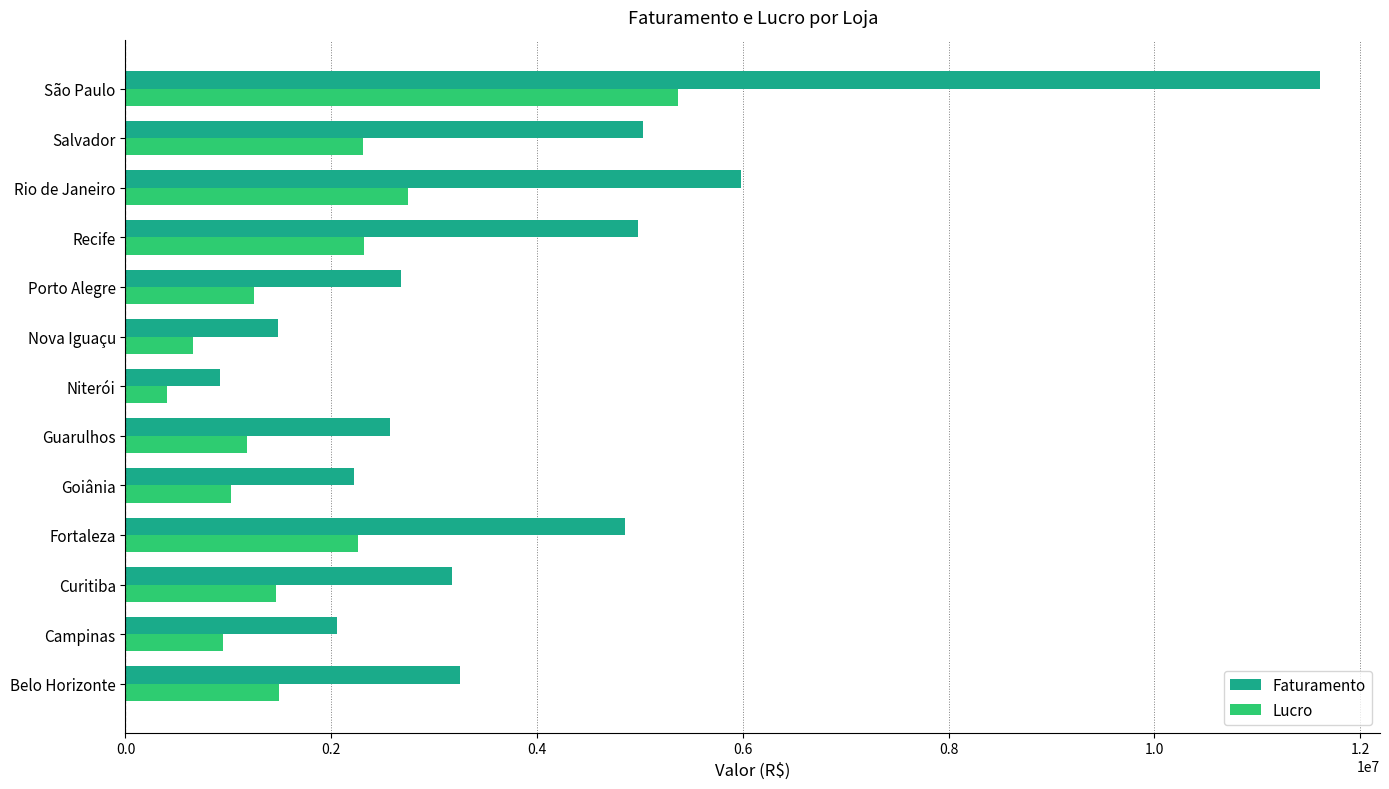

Which series has the largest total across all categories?

Faturamento